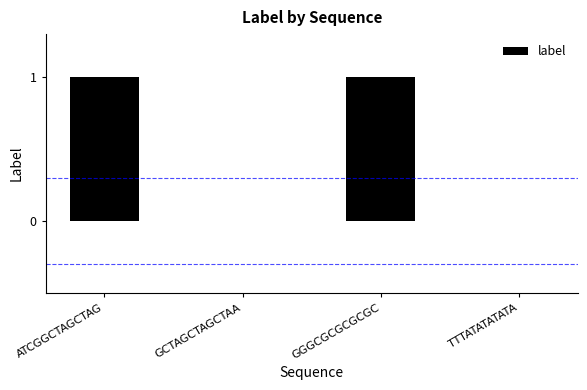

True or false: the data shows 1 at ATCGGCTAGCTAG.

True